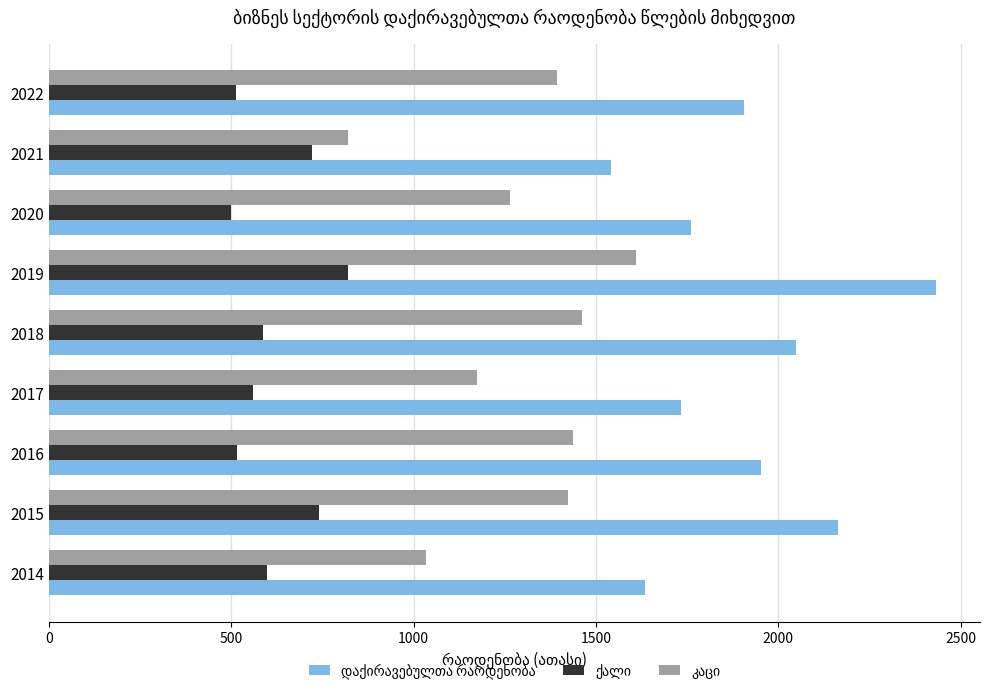

What is the difference between the highest and lowest values at 2016?

1436.5